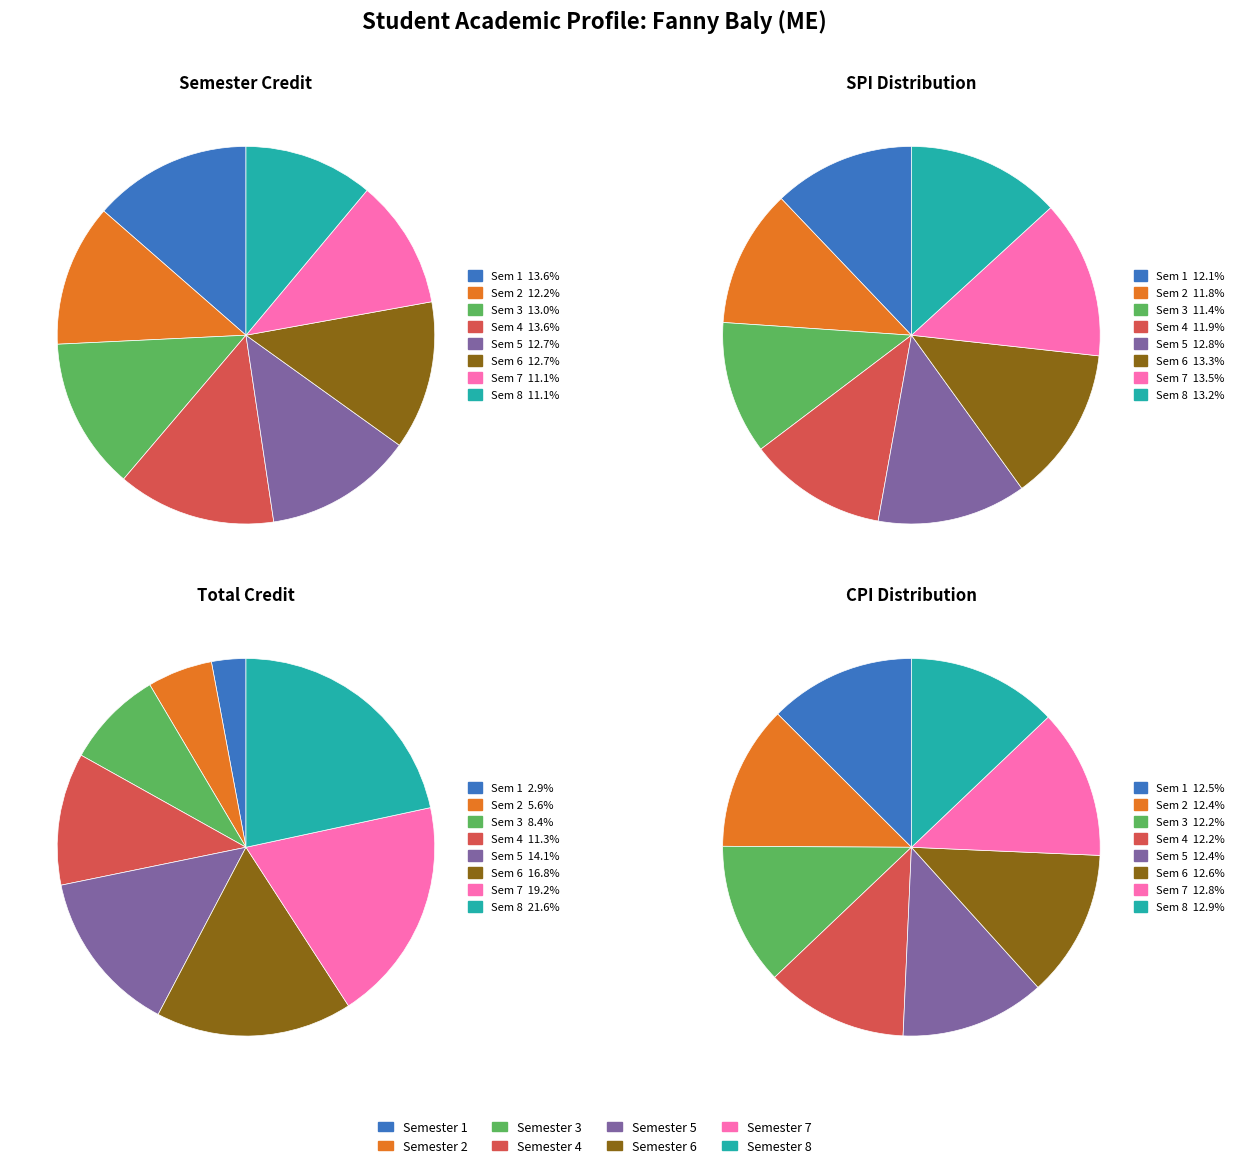

How many segments does this pie chart have?

8